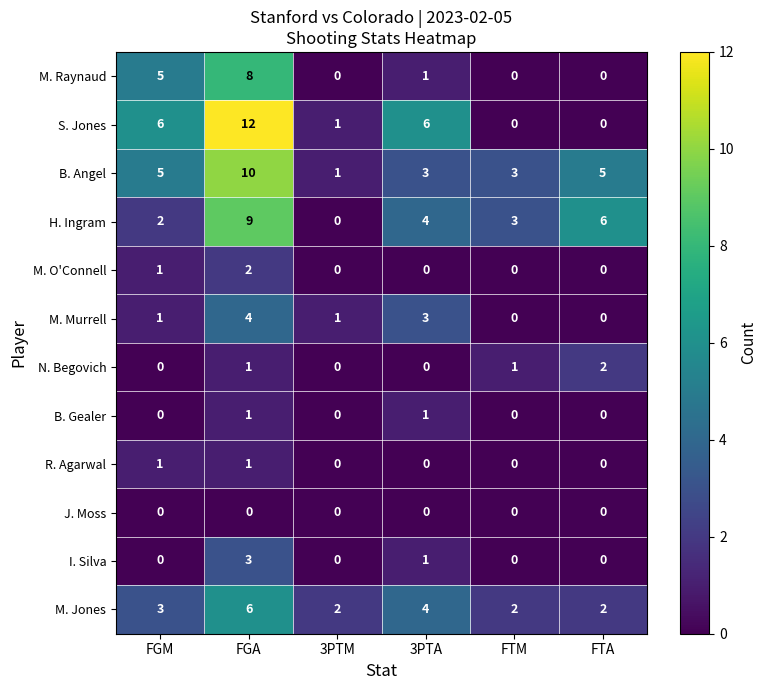

Is it true that S. Jones equals 10 at 3PTA?

False